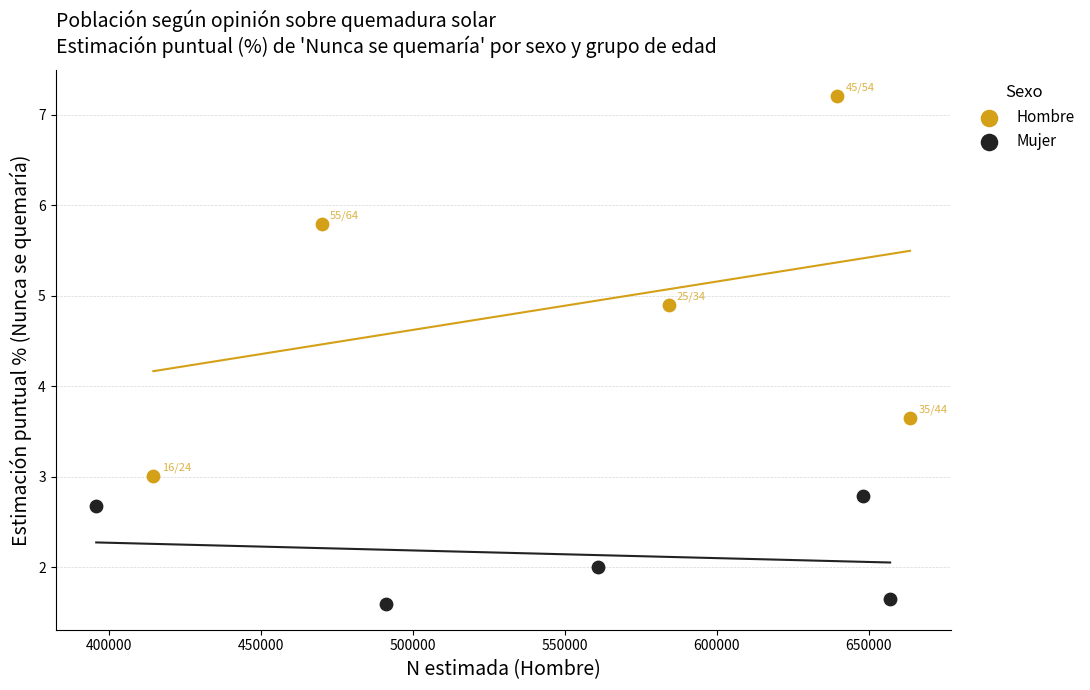

Which series has the widest spread of Y values?

Hombre